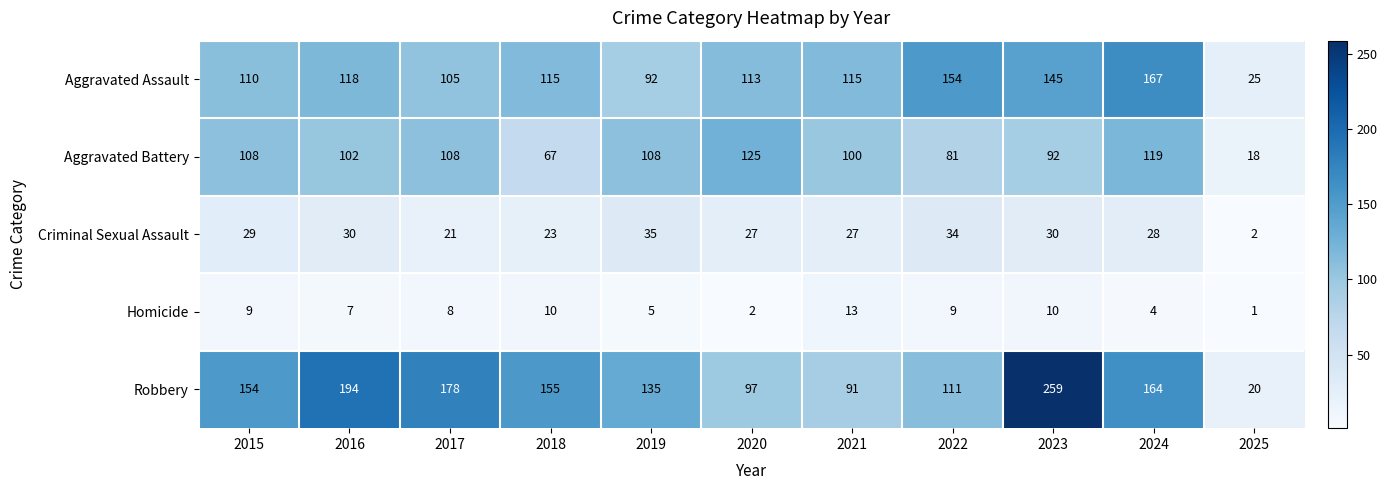

The Aggravated Battery series shows 137 at 2022. True or false?

False